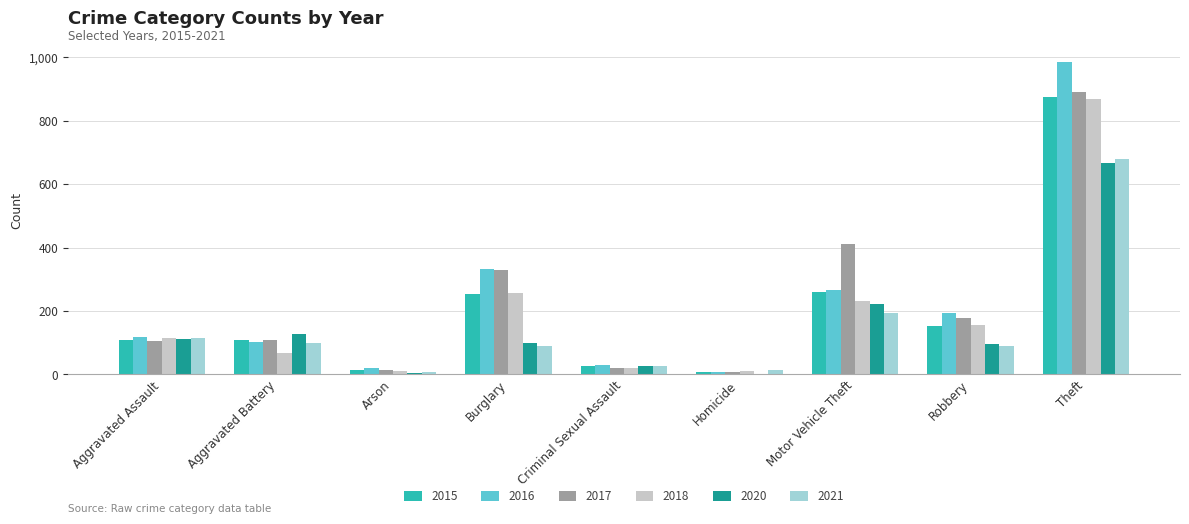

At which category is the sum across all series the highest?

Theft